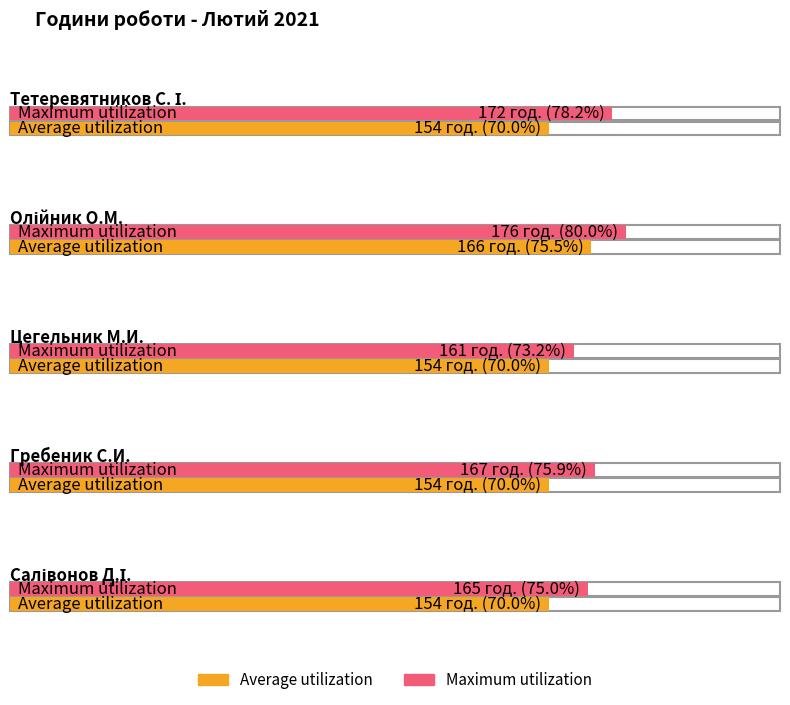

Which category has the highest value across all series?

Олійник О.М.